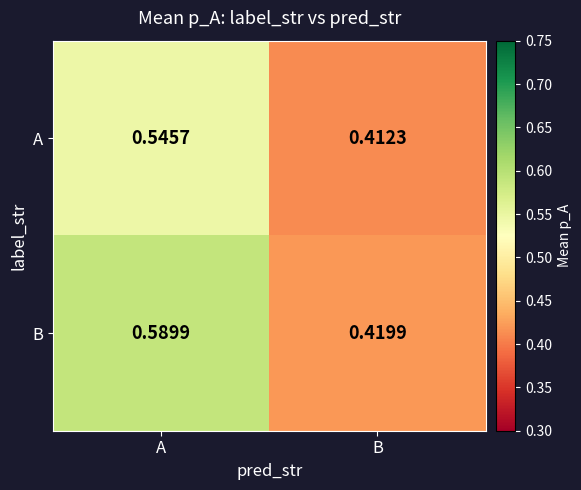

At A, list the series in order from smallest to largest.

A, B